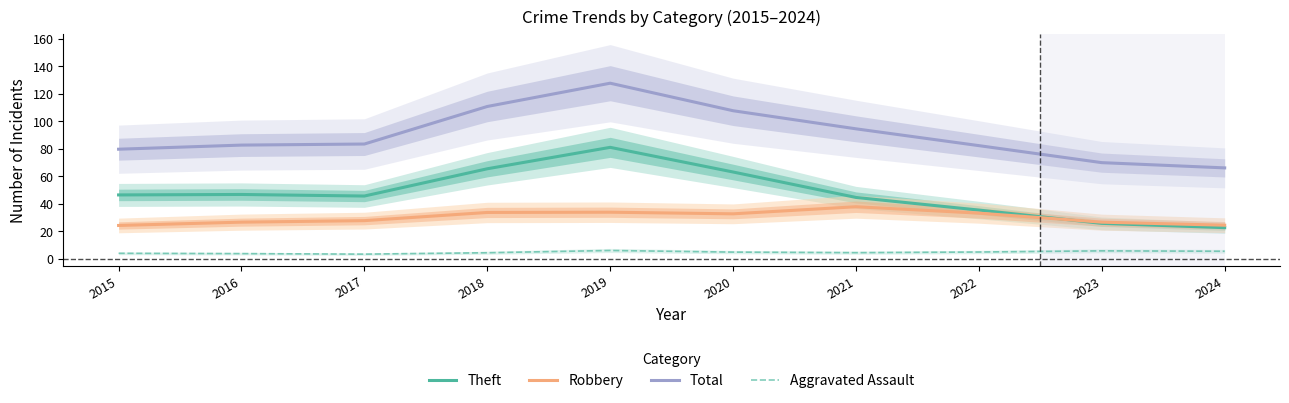

True or false: Robbery has more than 2 interior local peaks.

False